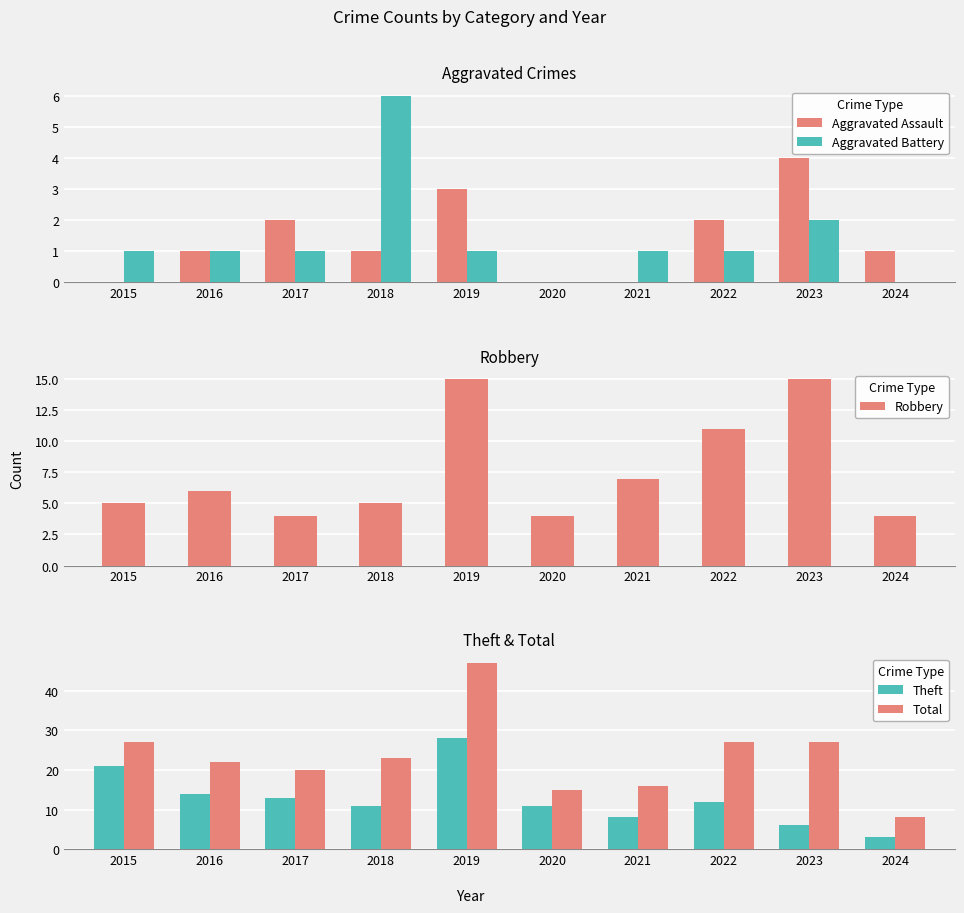

How many bars are there in each group?

5